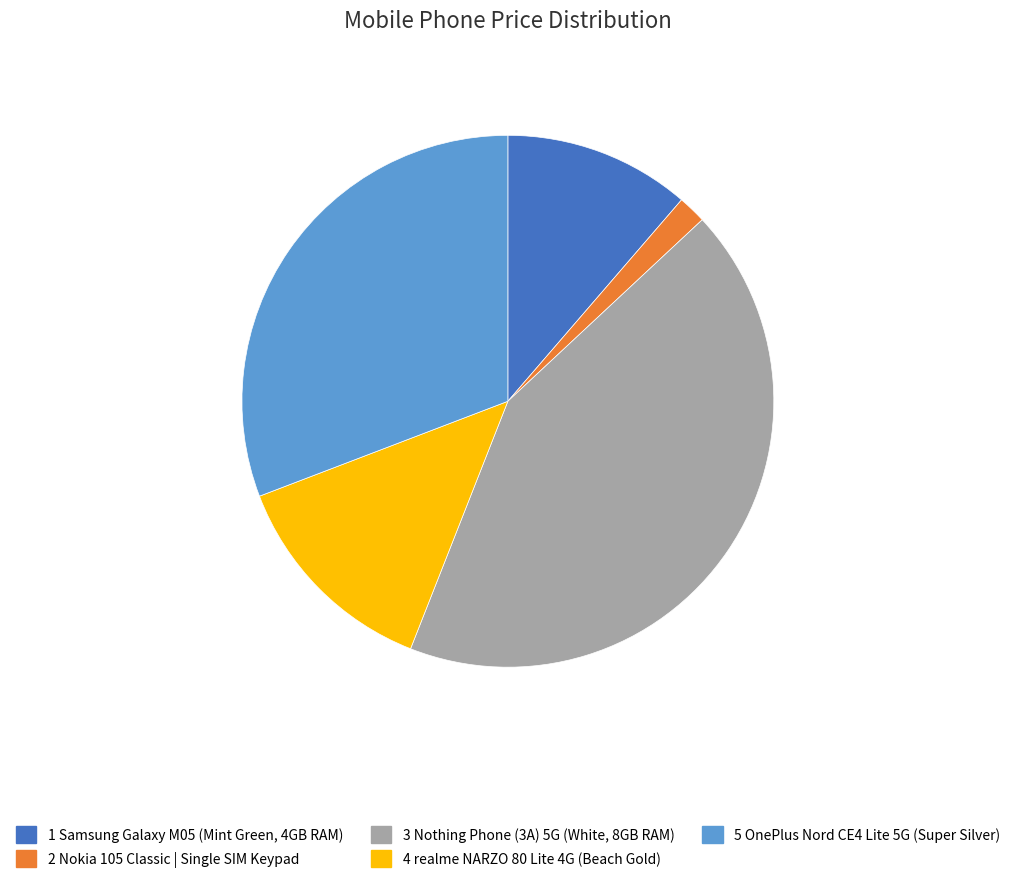

Is there any slice that represents more than half of the pie?

No